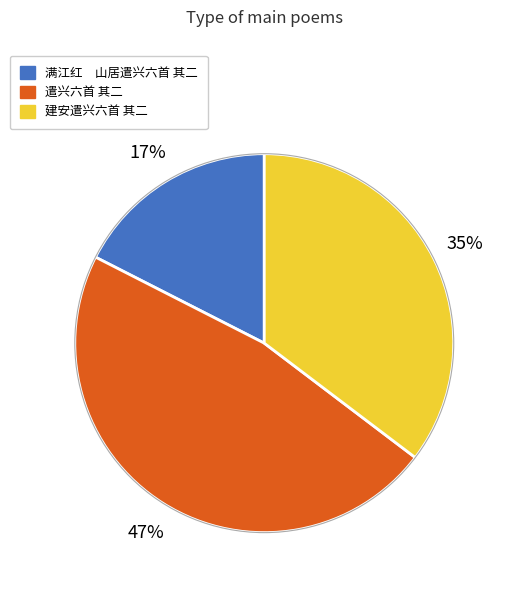

Which category has the smallest portion of the pie?

满江红 山居遣兴六首 其二